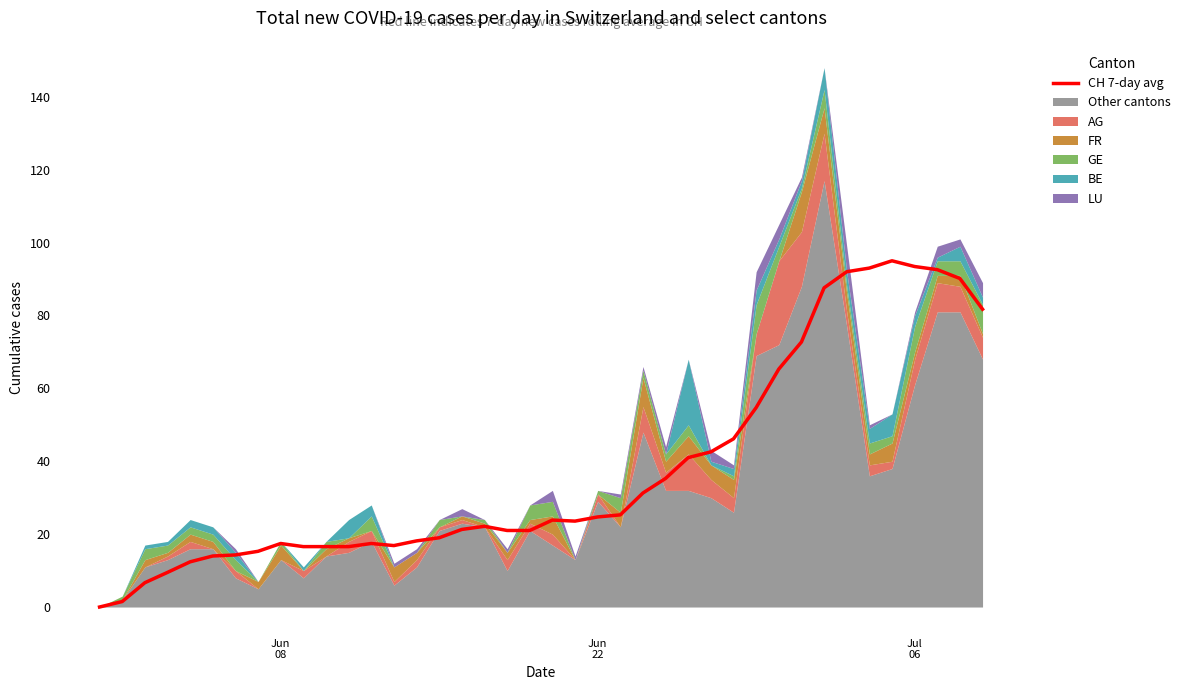

True or false: there are more than 0 points higher than both neighbors.

True